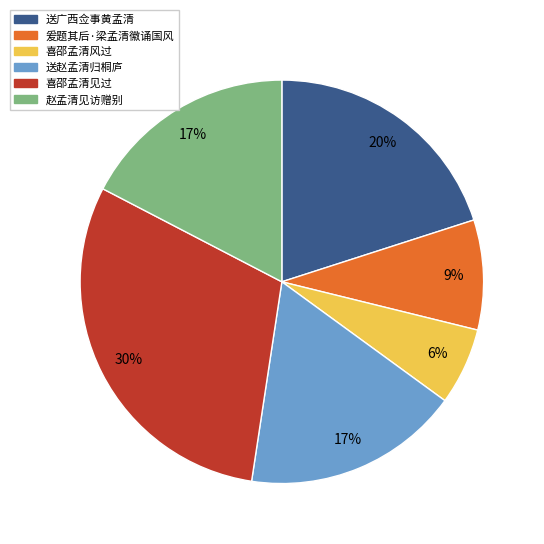

Which category has the biggest portion of the pie?

喜邵孟清见过